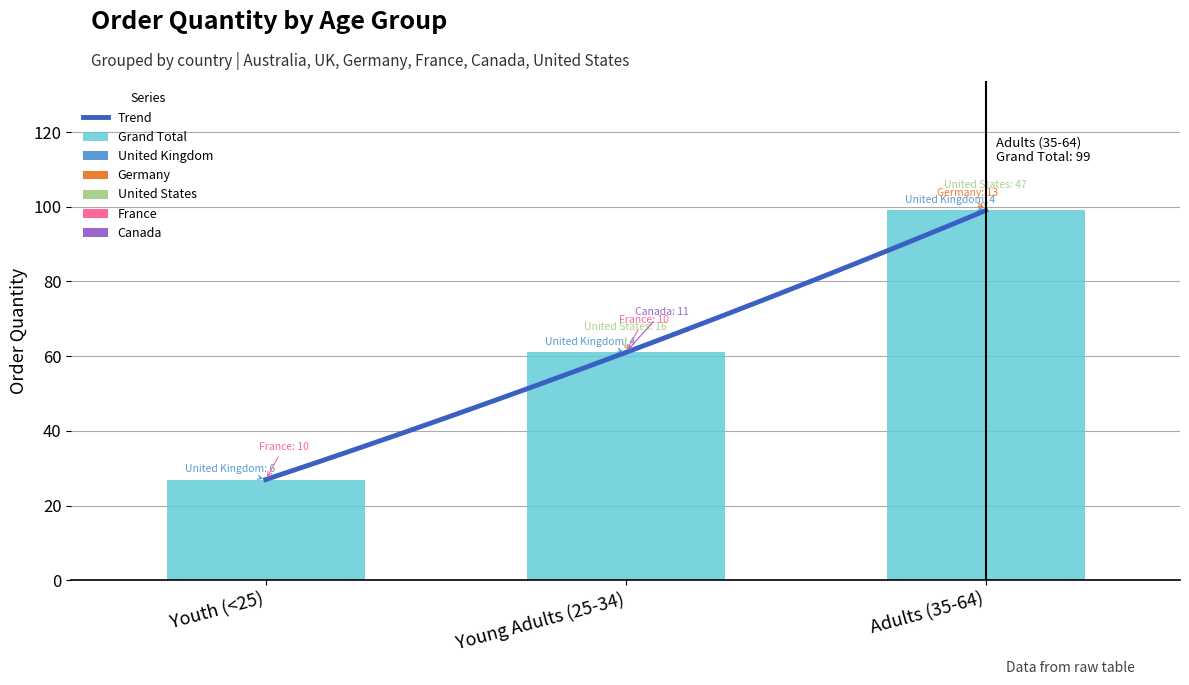

The France series shows 10 at Youth (<25). True or false?

True